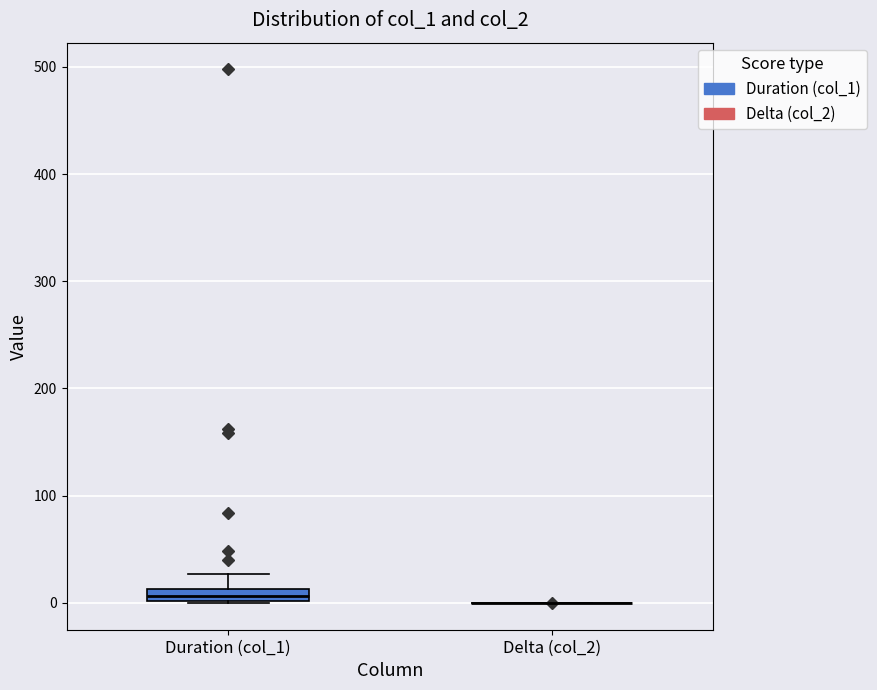

Comparing the boxes themselves (not the whiskers), which one is the tallest?

Duration (col_1)